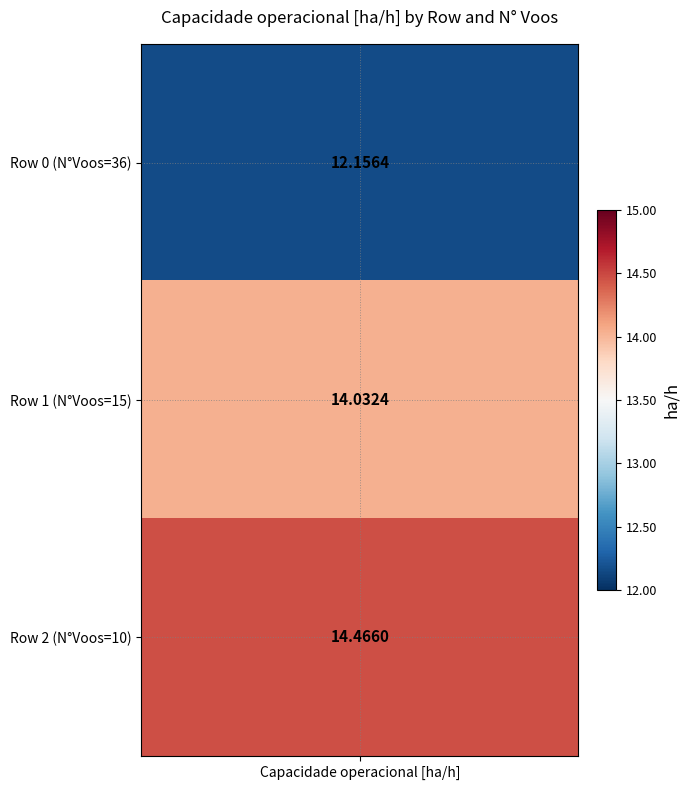

What is the difference between the 0 values at N° Voos and Capacidade operacional [ha/h]?

23.8